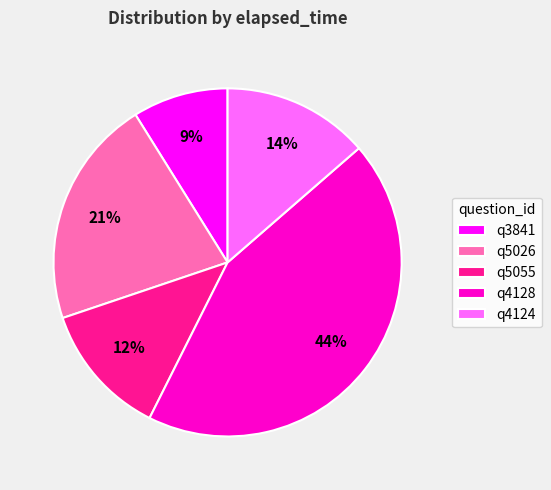

Between q3841 and q4124, which is larger?

q4124